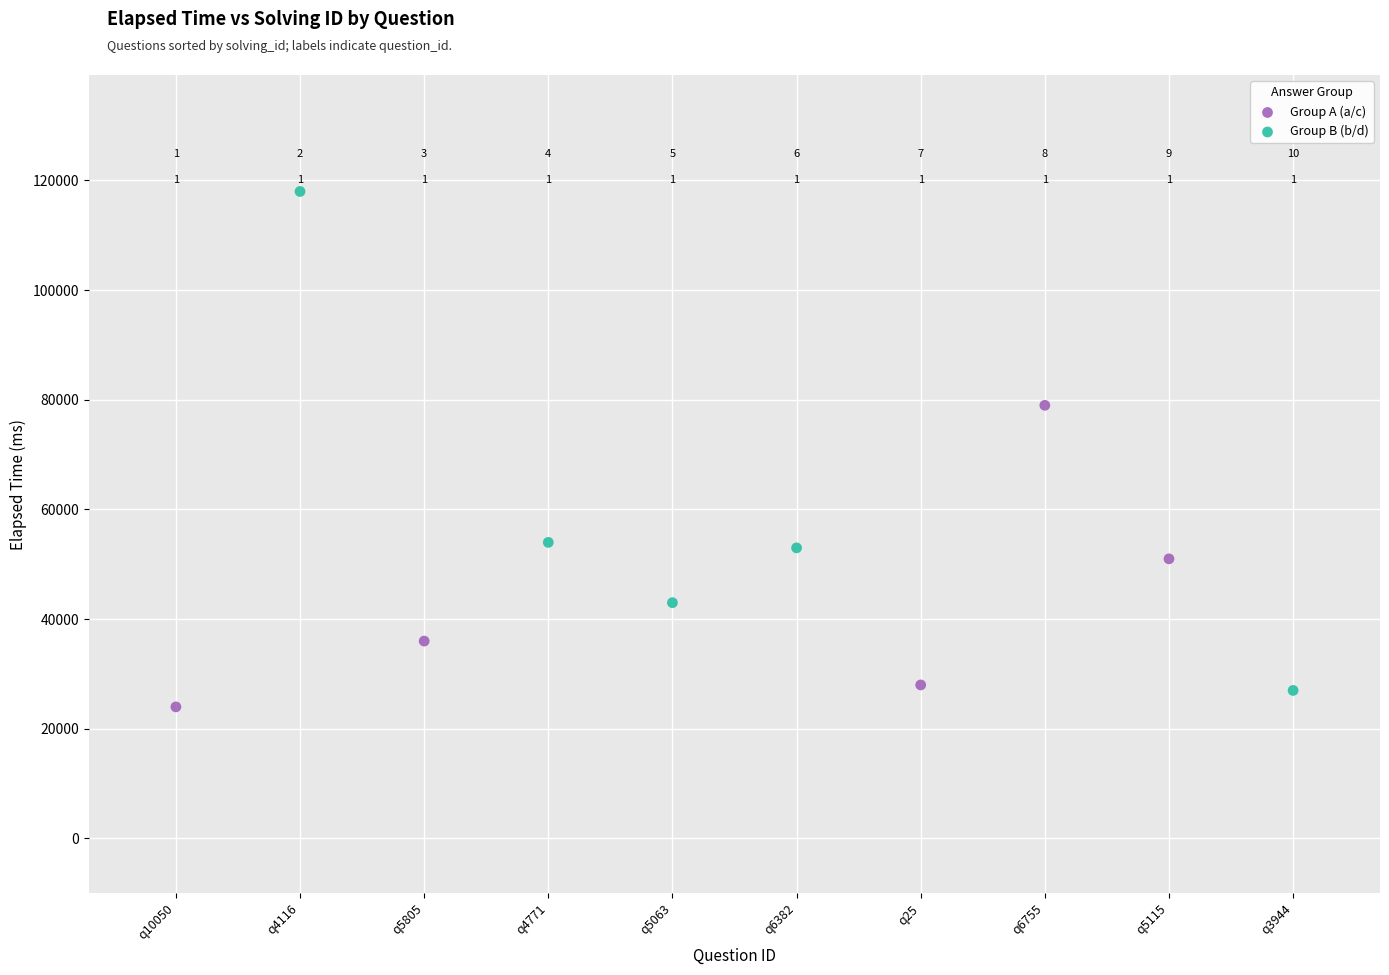

Which series reaches the minimum Y coordinate?

Group A (a/c)